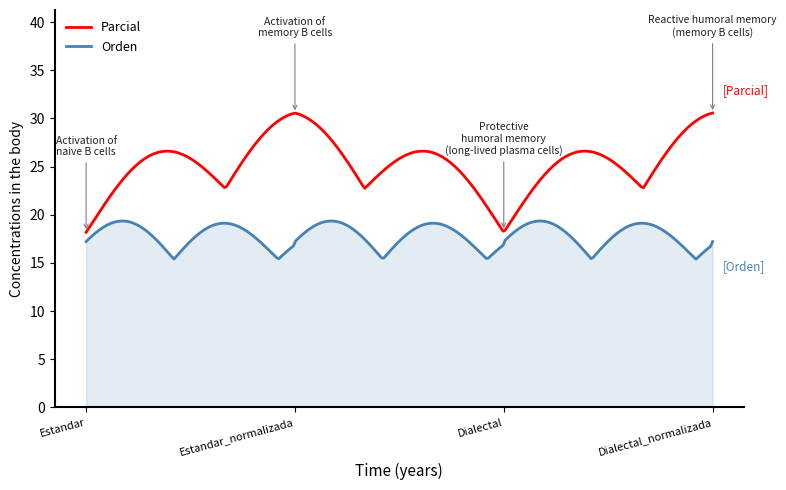

List the series in order of their peak value, lowest first.

Orden, Parcial